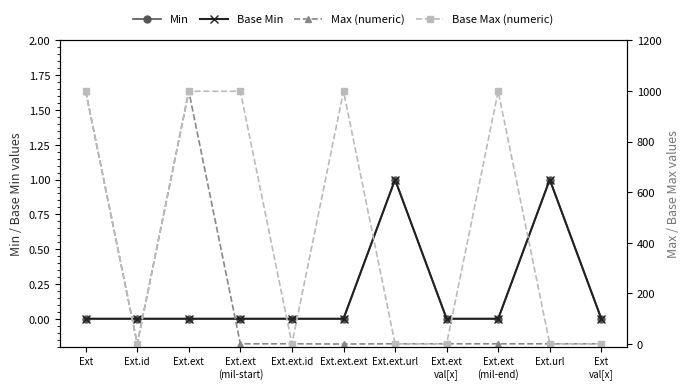

What position from the right is Ext.ext.ext?

6